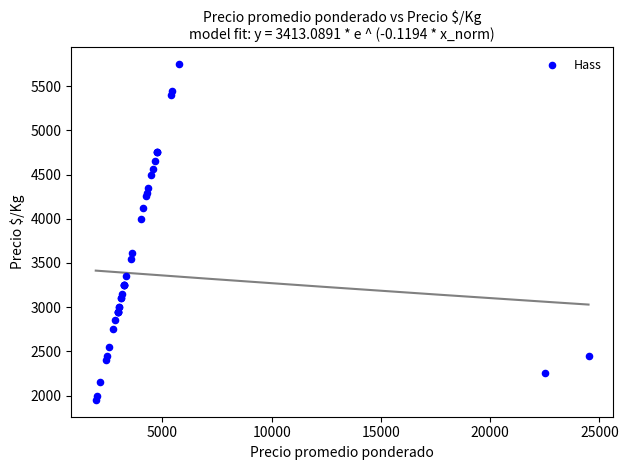

What Y value in the scatter plot is closest to 3850?

4000